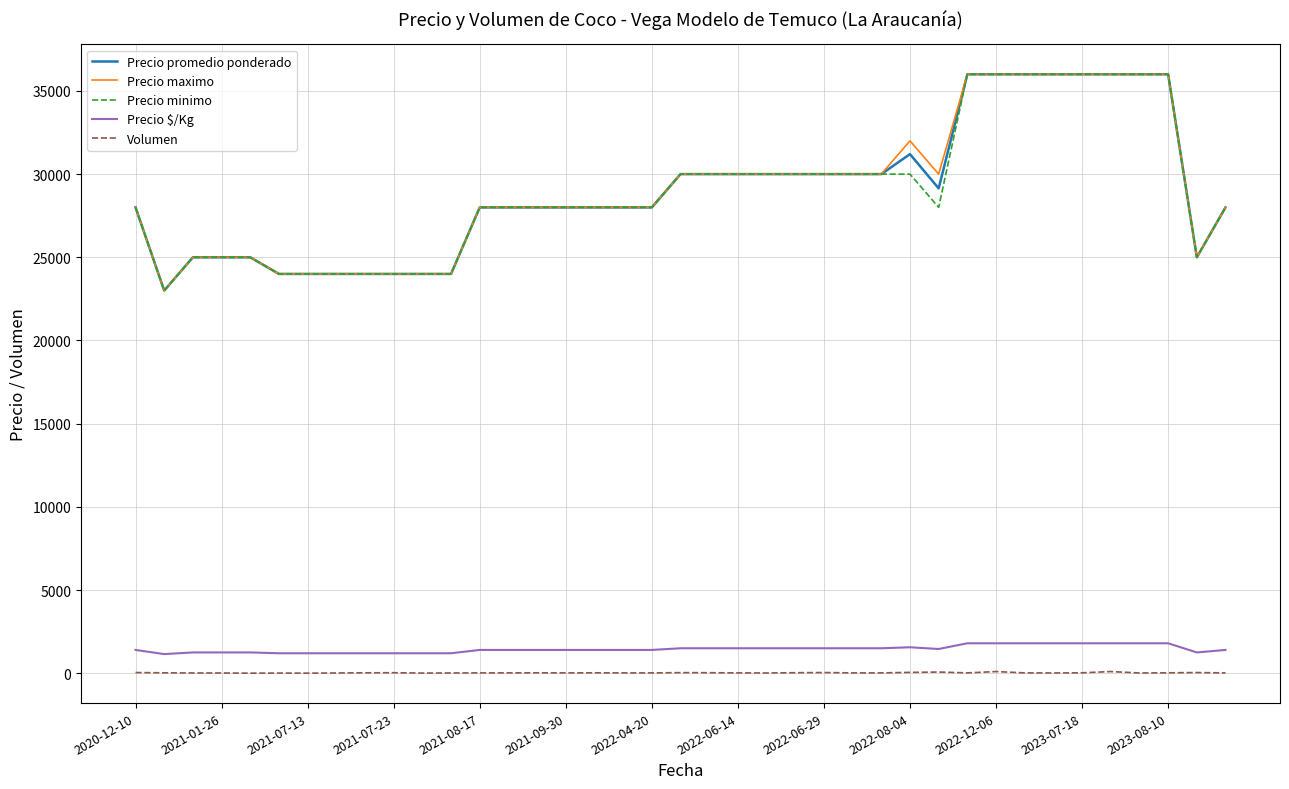

What is the lowest value of the Precio promedio ponderado series?

23000